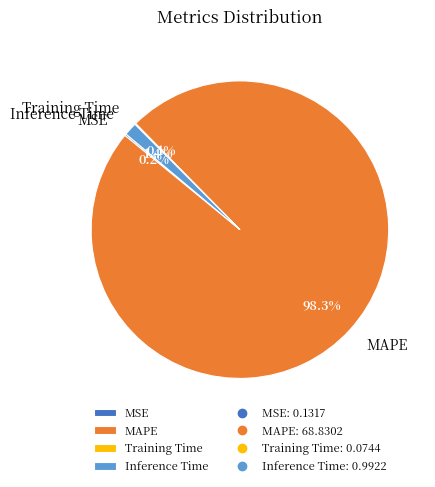

What percentage do MAPE and Inference Time together represent?

99.7%